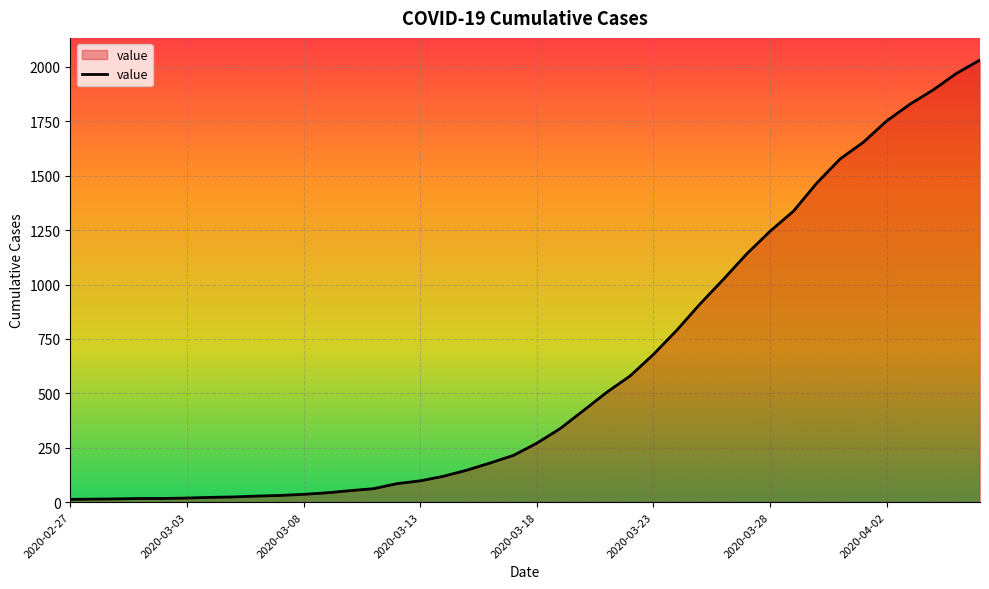

What is the maximum value shown in the chart?

2032